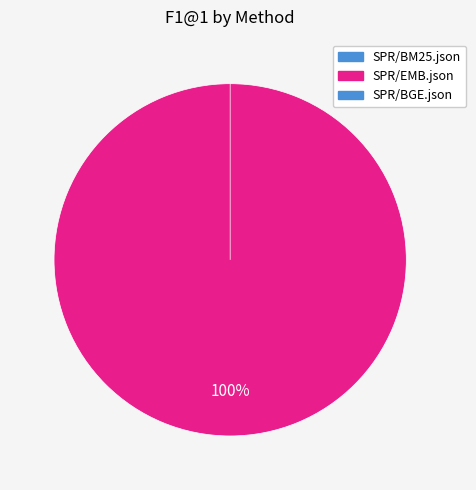

To the nearest percent, what is the average slice percentage?

33%